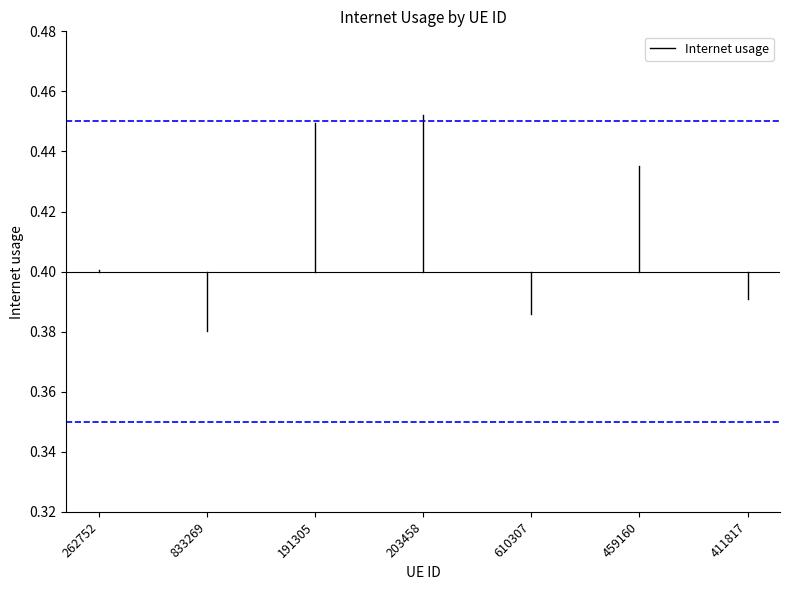

What is the average value?

0.4